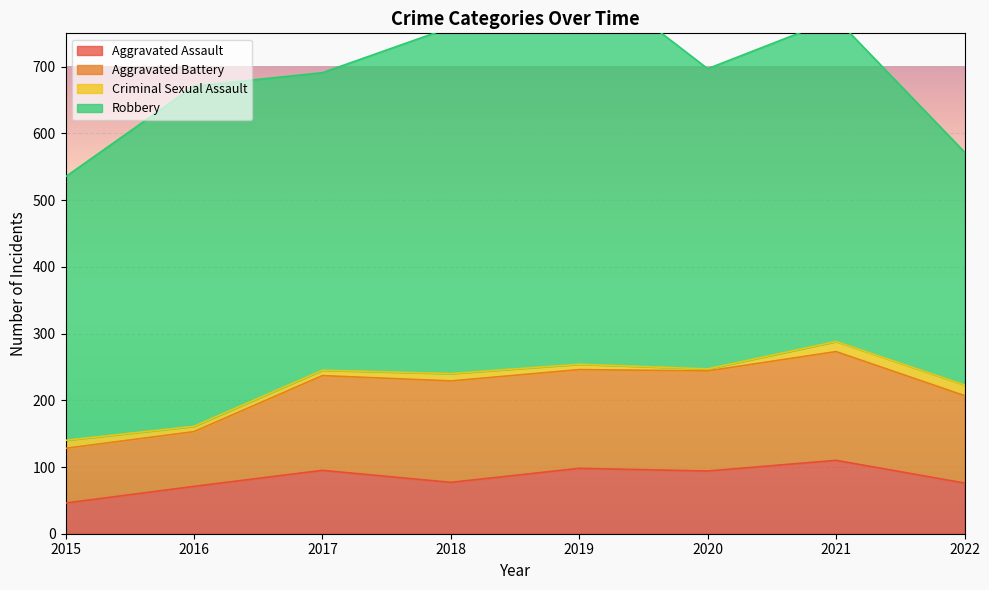

Is it true that Criminal Sexual Assault equals 3 at 2020?

True